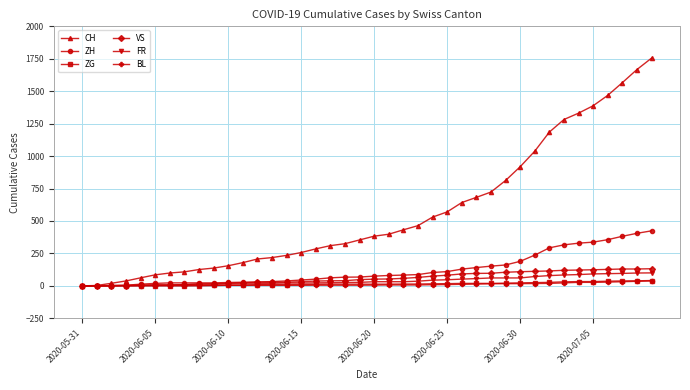

Which series has the largest total across all categories?

CH